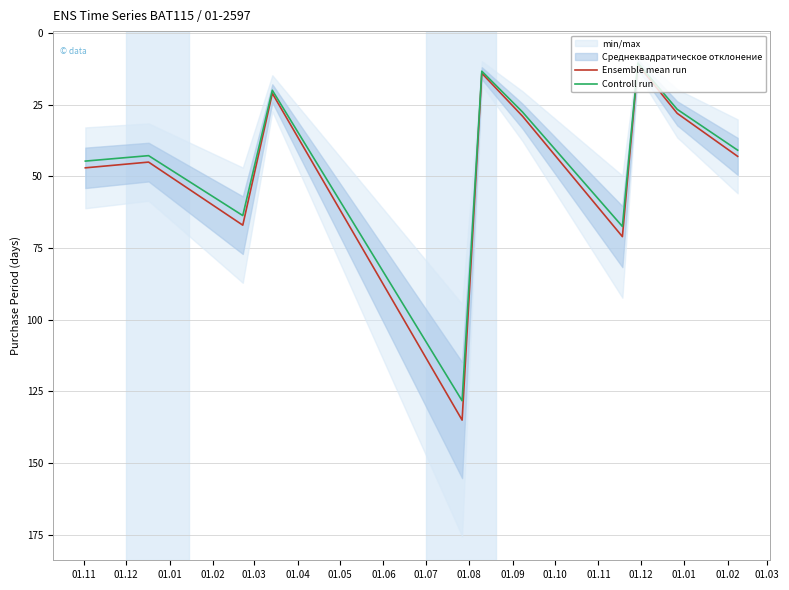

Which series has the largest range (max minus min)?

Ensemble mean run